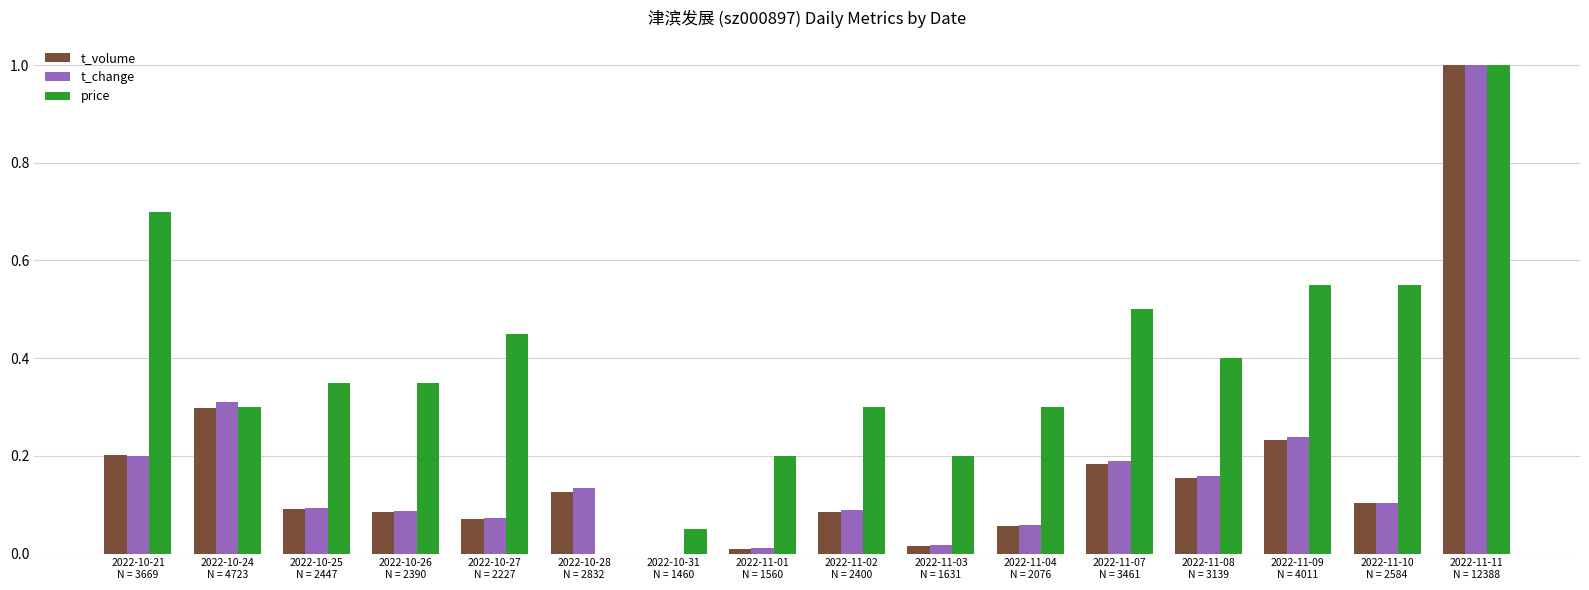

Is it true that t_change equals 0.1 at 2022-10-21
N = 3669?

False